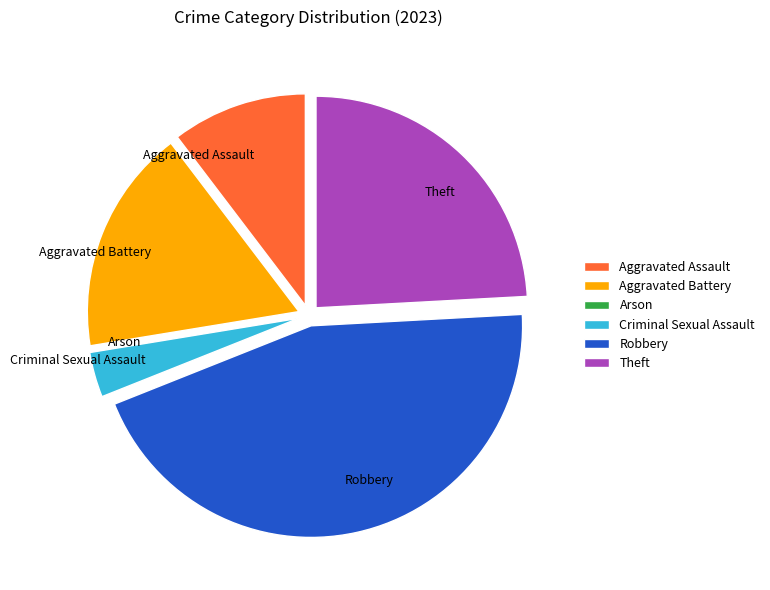

Between Criminal Sexual Assault and Theft, which is larger?

Theft